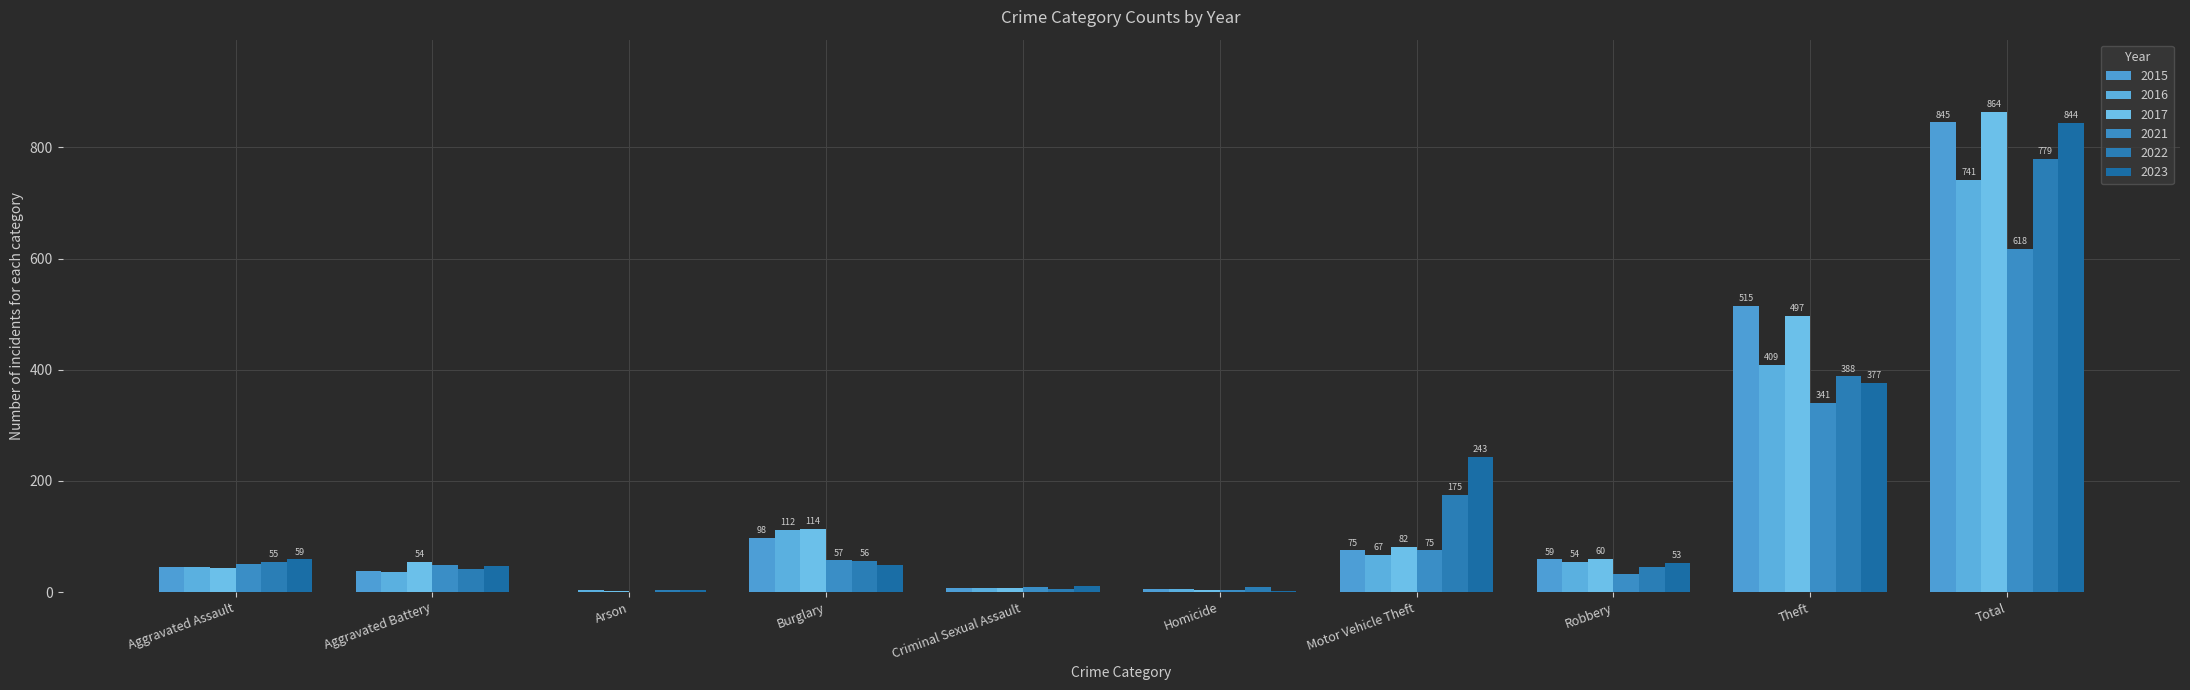

Reading left to right, extract all data points from this chart.

2015: Aggravated Assault=46	Aggravated Battery=38	Arson=1	Burglary=98	Criminal Sexual Assault=7	Homicide=6	Motor Vehicle Theft=75	Robbery=59	Theft=515	Total=845
2016: Aggravated Assault=46	Aggravated Battery=37	Arson=4	Burglary=112	Criminal Sexual Assault=7	Homicide=5	Motor Vehicle Theft=67	Robbery=54	Theft=409	Total=741
2017: Aggravated Assault=44	Aggravated Battery=54	Arson=2	Burglary=114	Criminal Sexual Assault=7	Homicide=4	Motor Vehicle Theft=82	Robbery=60	Theft=497	Total=864
2021: Aggravated Assault=50	Aggravated Battery=49	Arson=1	Burglary=57	Criminal Sexual Assault=9	Homicide=4	Motor Vehicle Theft=75	Robbery=32	Theft=341	Total=618
2022: Aggravated Assault=55	Aggravated Battery=42	Arson=3	Burglary=56	Criminal Sexual Assault=5	Homicide=9	Motor Vehicle Theft=175	Robbery=46	Theft=388	Total=779
2023: Aggravated Assault=59	Aggravated Battery=47	Arson=4	Burglary=48	Criminal Sexual Assault=11	Homicide=2	Motor Vehicle Theft=243	Robbery=53	Theft=377	Total=844